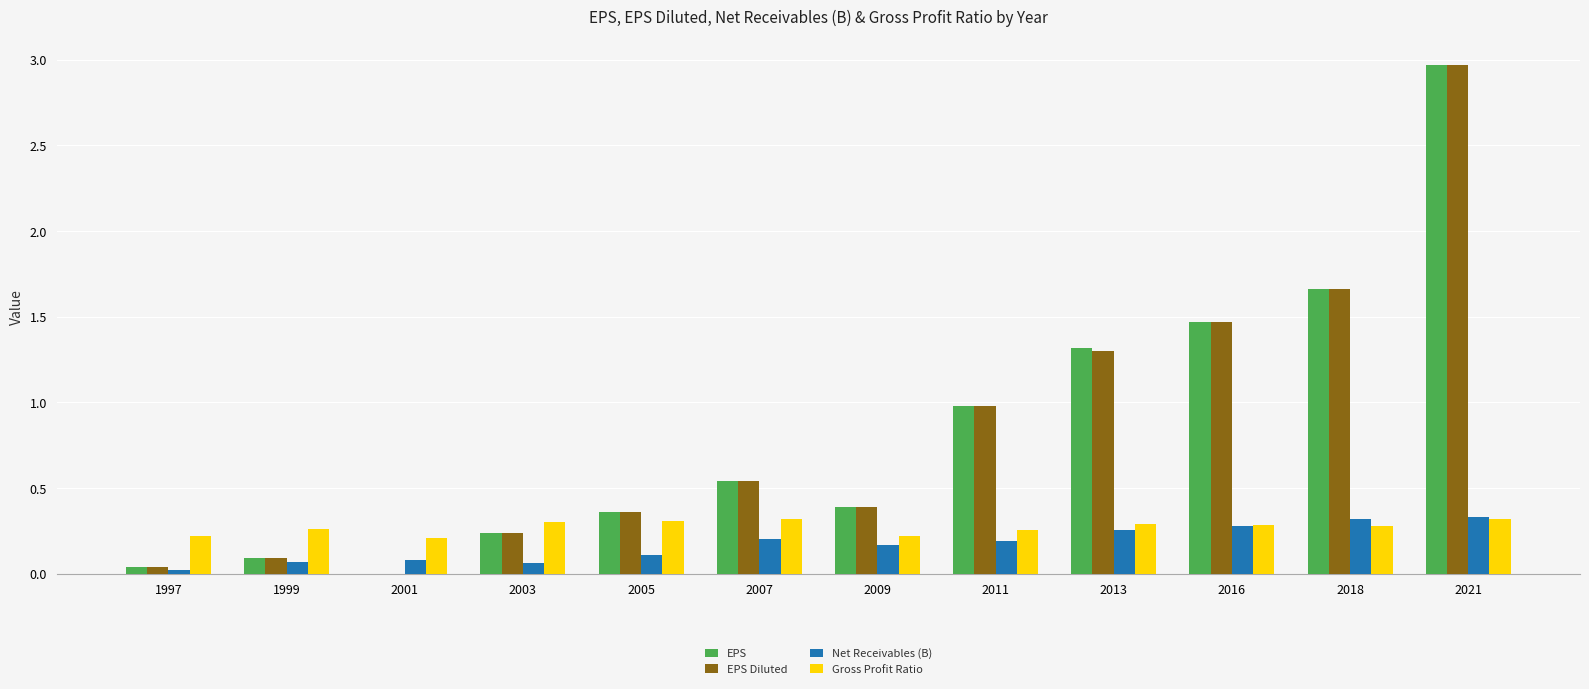

What is the sum of all EPS values?

10.1